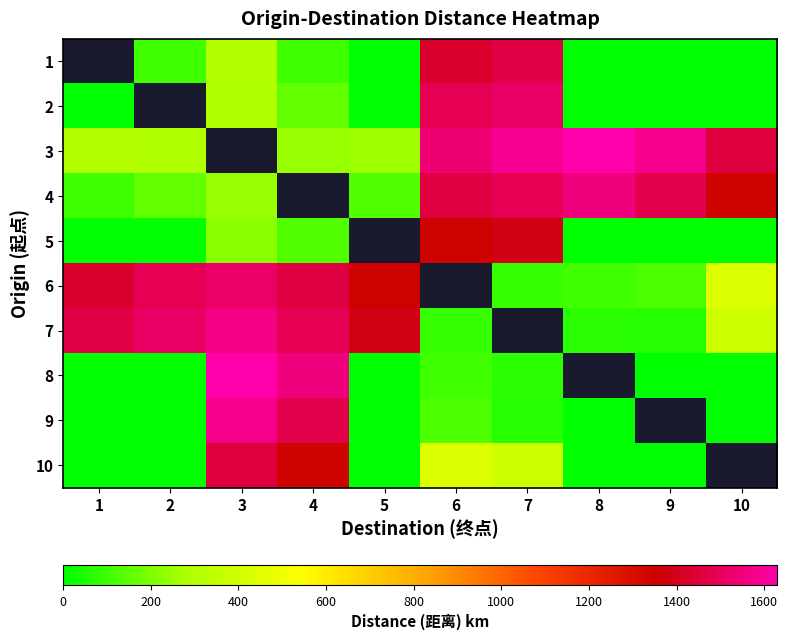

What is the spread (max minus min) of values at 7?

1528.0